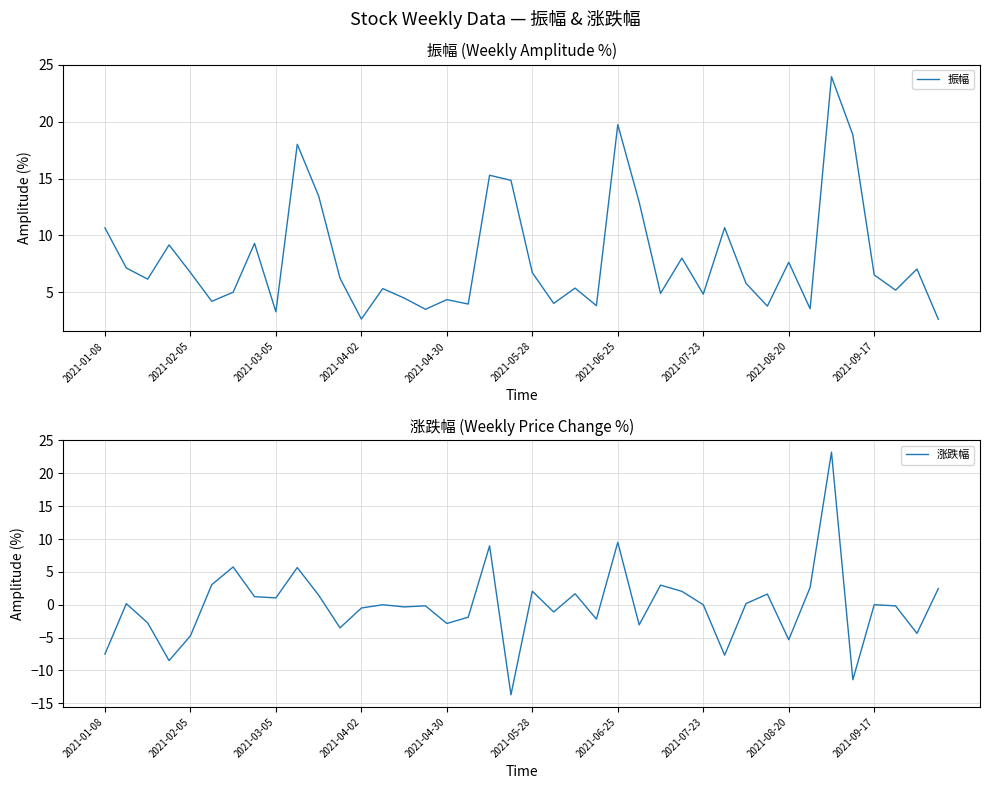

What is the value of the 振幅 point at the 5th from the left?

6.7